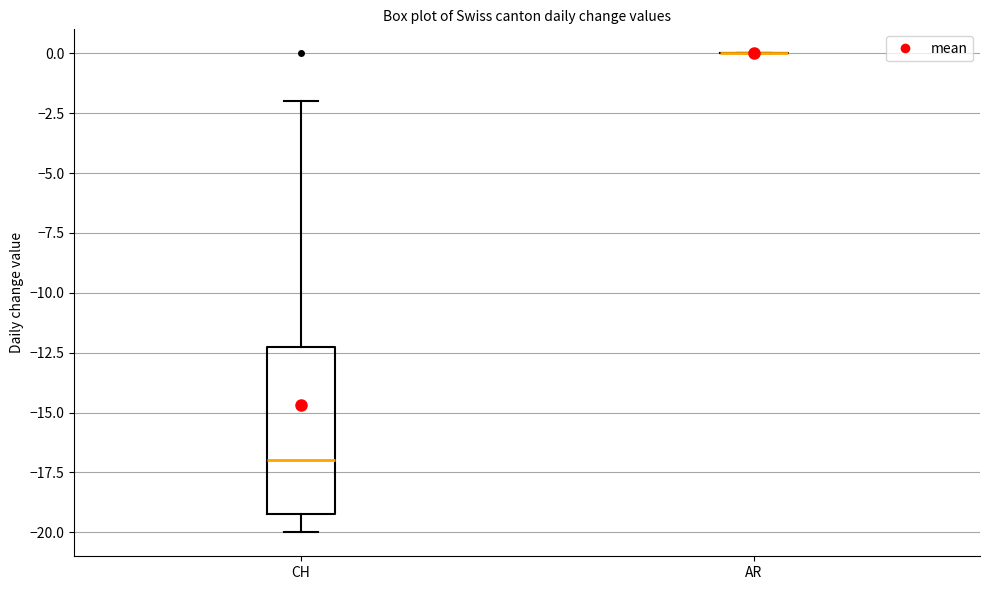

Reading left to right, transcribe this box plot: for each box, give where its median line is, the range the box spans, and where its two whiskers end, as read against the y-axis. The values are not printed on the chart, so give them approximately, as read against the axis.

CH: median -17, box -19 to -12, whiskers -20 to -2
AR: box collapsed to a line at 0, whiskers 0 to 0